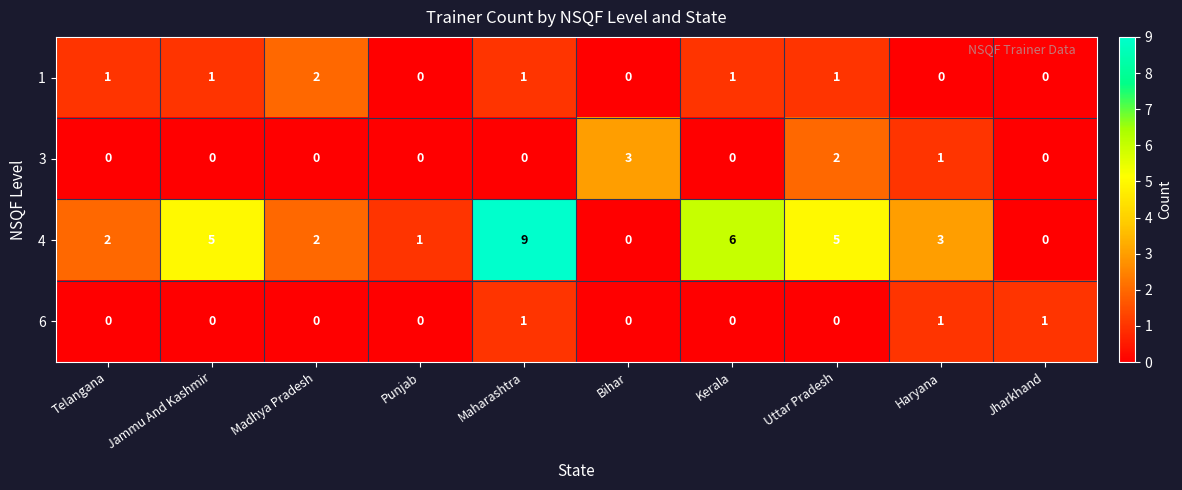

How many distinct data groups are displayed?

4